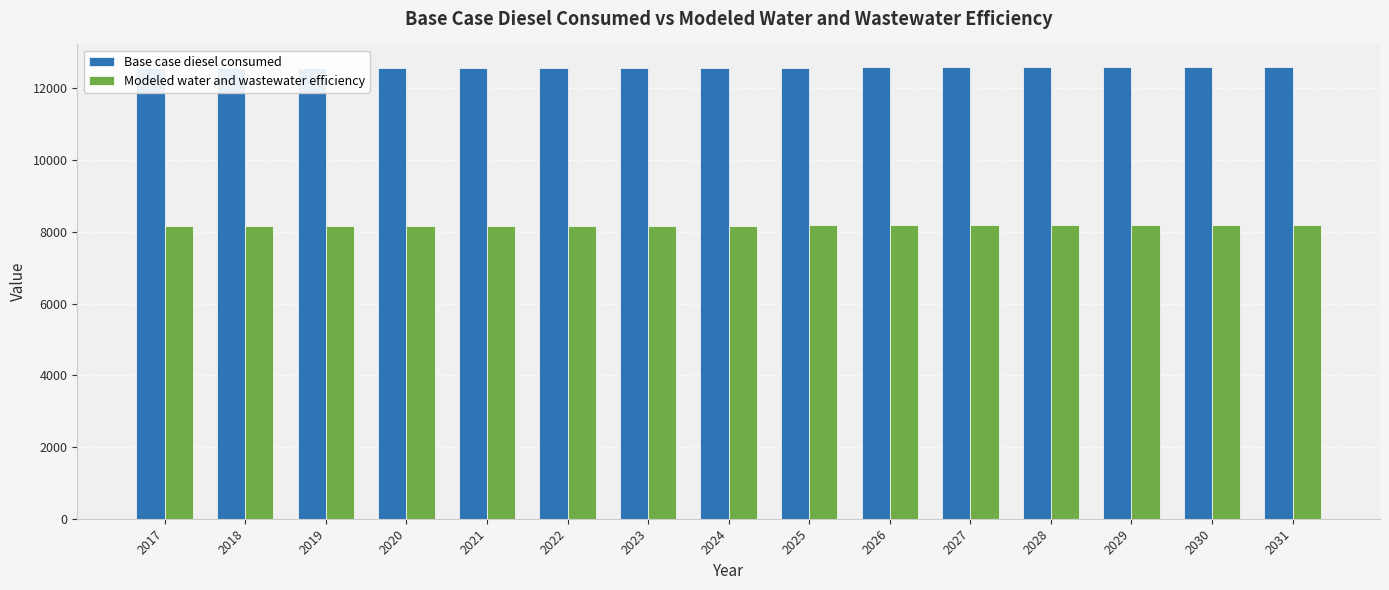

How many categories are shown in the chart?

15